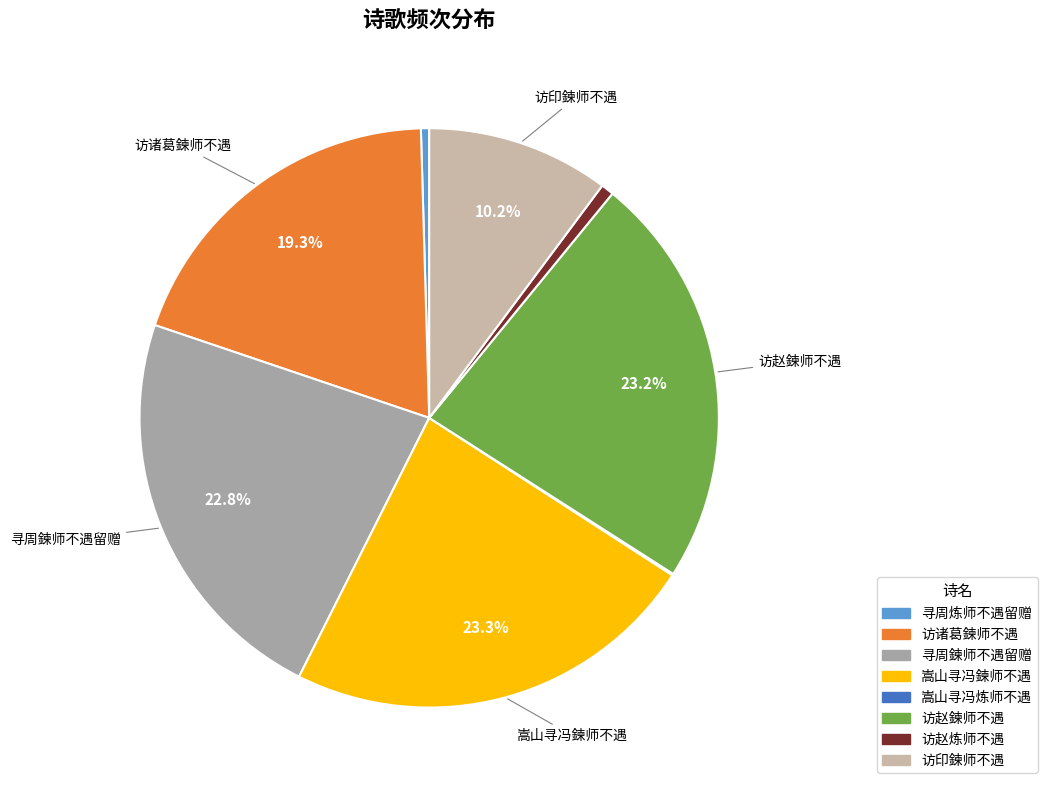

Is 访赵鍊师不遇 the majority of the pie?

No